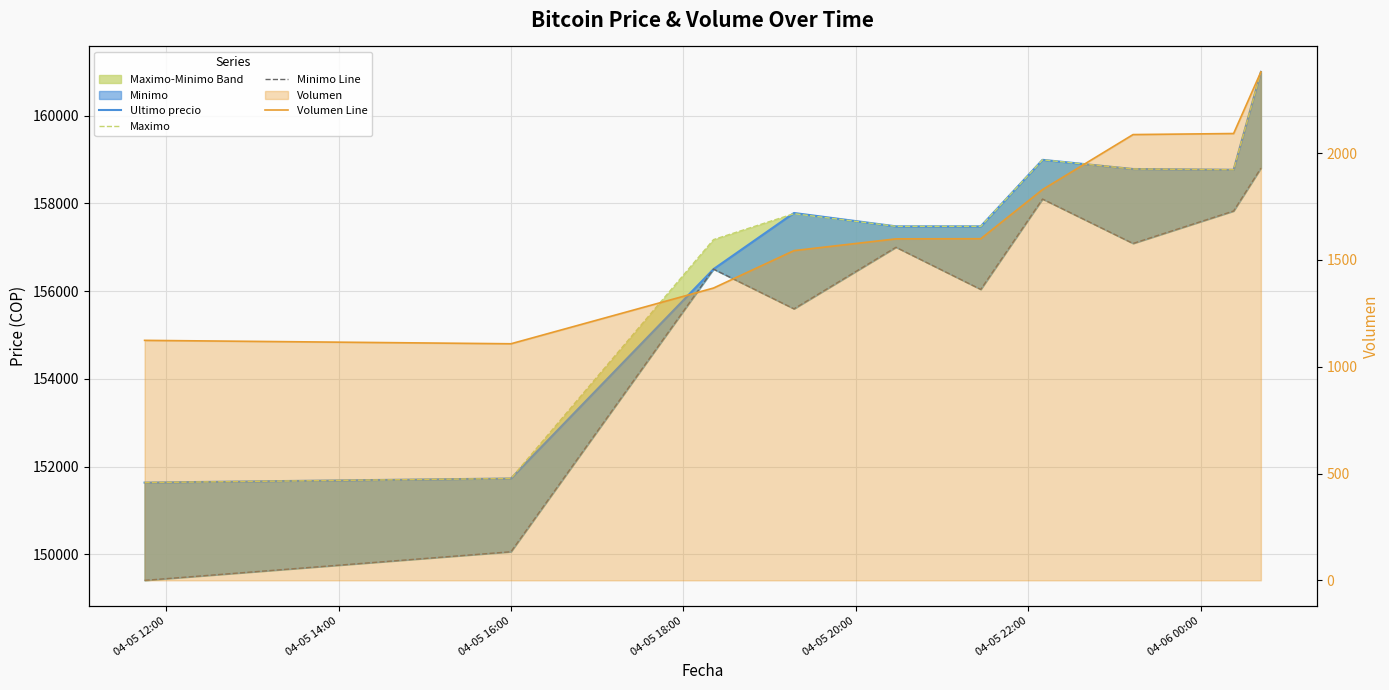

What is the sum of all Minimo Line values?

1556416.0